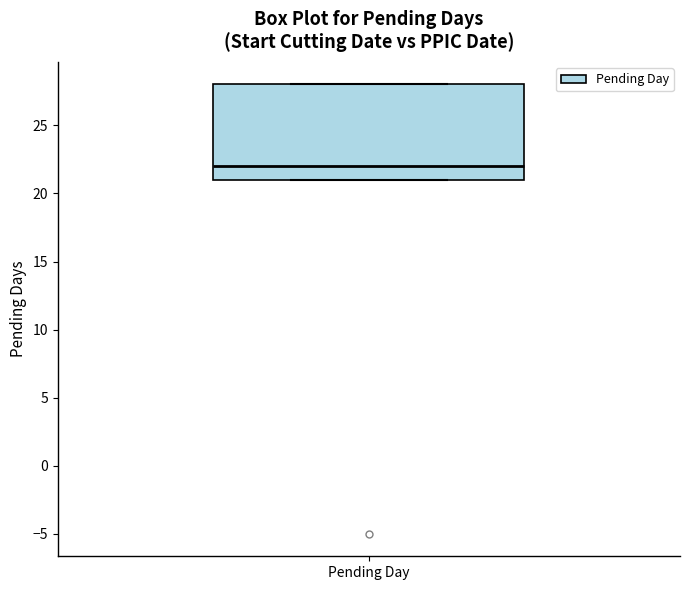

Transcribe this box plot: give where the median line is, the range the box spans, and where the two whiskers end, as read against the y-axis. The values are not printed on the chart, so give them approximately, as read against the axis.

median 22, box 21 to 28, whiskers 21 to 28